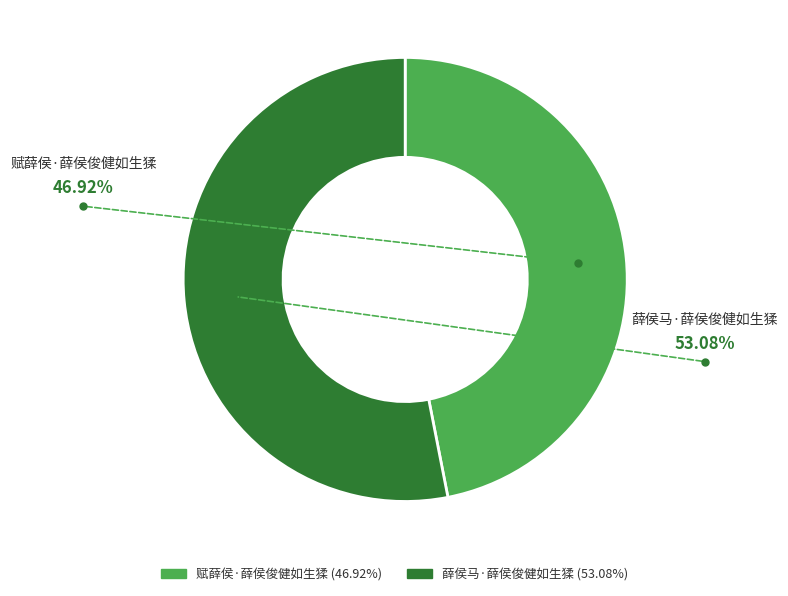

How many segments does this pie chart have?

2